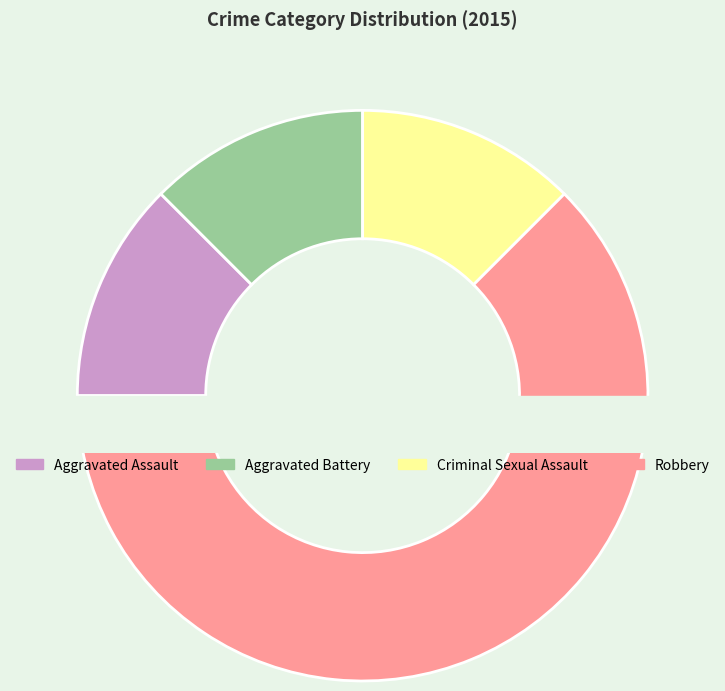

What percentage is the Aggravated Battery slice, to the nearest percent?

12%